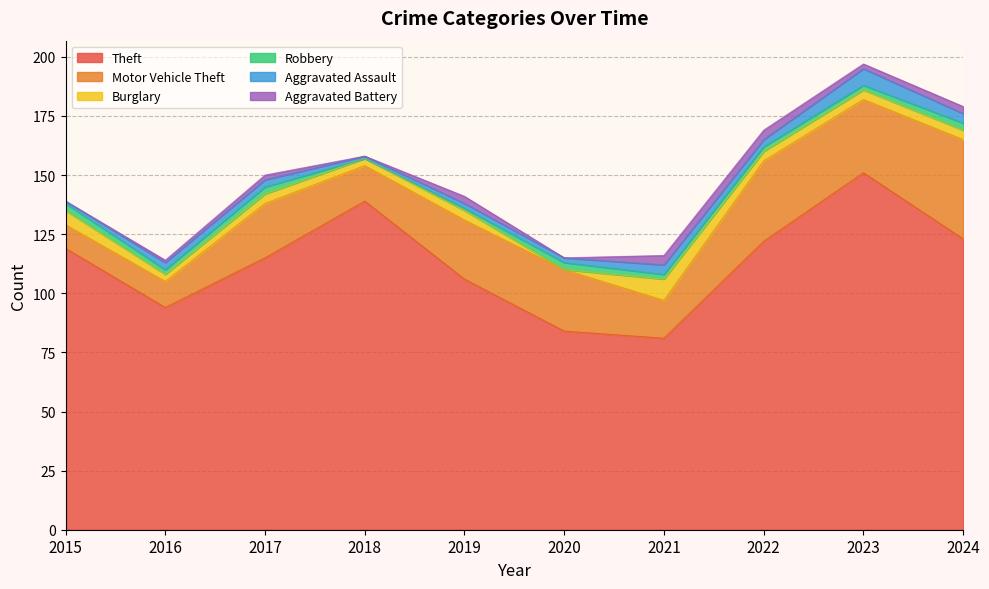

Reading left to right, transcribe all the data shown in this chart.

Theft: 2015=119	2016=94	2017=115	2018=139	2019=106	2020=84	2021=81	2022=122	2023=151	2024=123
Motor Vehicle Theft: 2015=10	2016=11	2017=23	2018=15	2019=25	2020=26	2021=16	2022=34	2023=31	2024=42
Burglary: 2015=6	2016=3	2017=4	2018=3	2019=4	2020=0	2021=9	2022=4	2023=4	2024=4
Robbery: 2015=3	2016=2	2017=3	2018=0	2019=1	2020=3	2021=2	2022=2	2023=2	2024=3
Aggravated Assault: 2015=1	2016=3	2017=3	2018=1	2019=2	2020=2	2021=4	2022=3	2023=7	2024=4
Aggravated Battery: 2015=0	2016=1	2017=2	2018=0	2019=3	2020=0	2021=4	2022=4	2023=2	2024=3